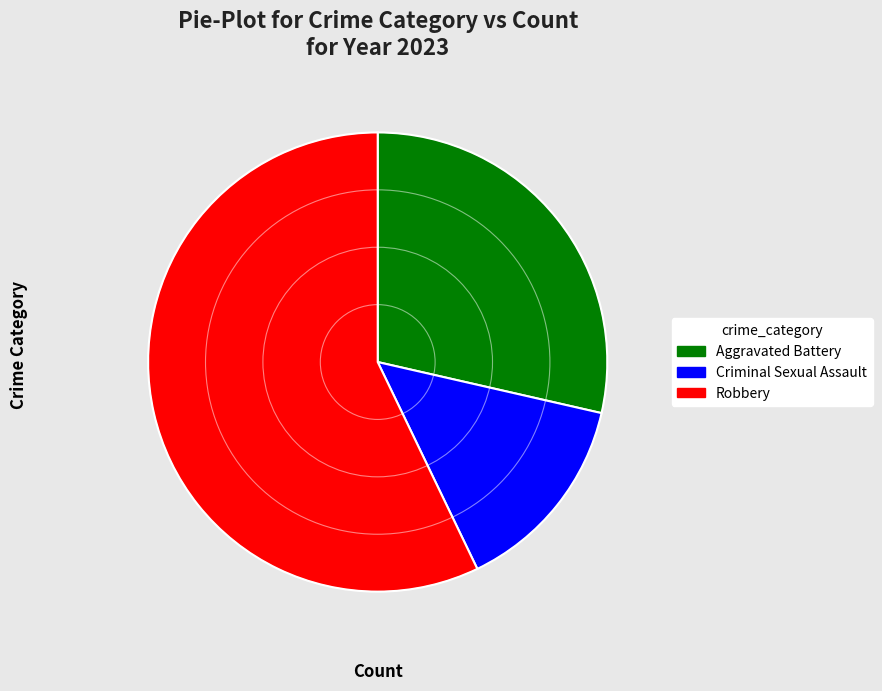

Is it true that Criminal Sexual Assault is 14% of the pie?

True